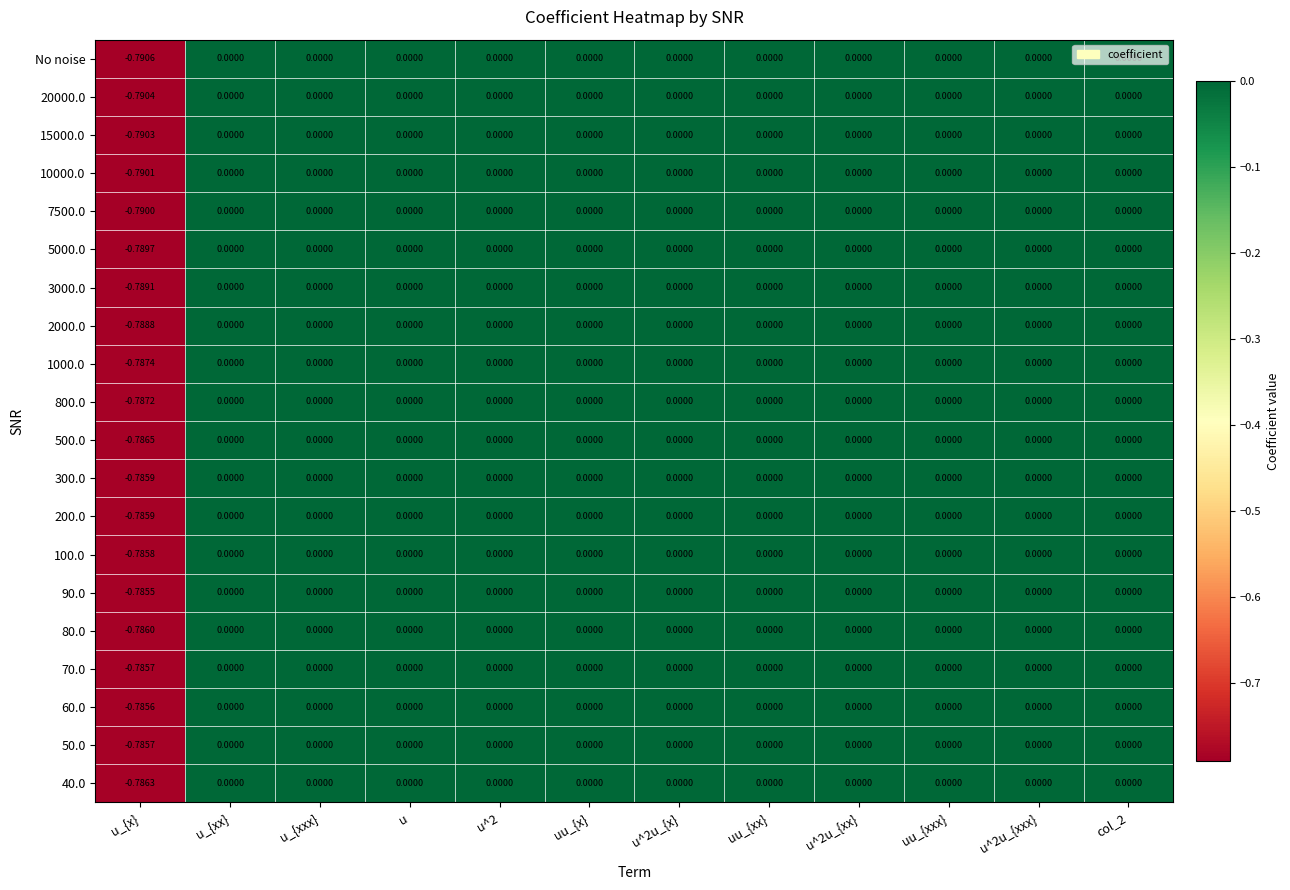

Which series has the widest spread of values?

No noise